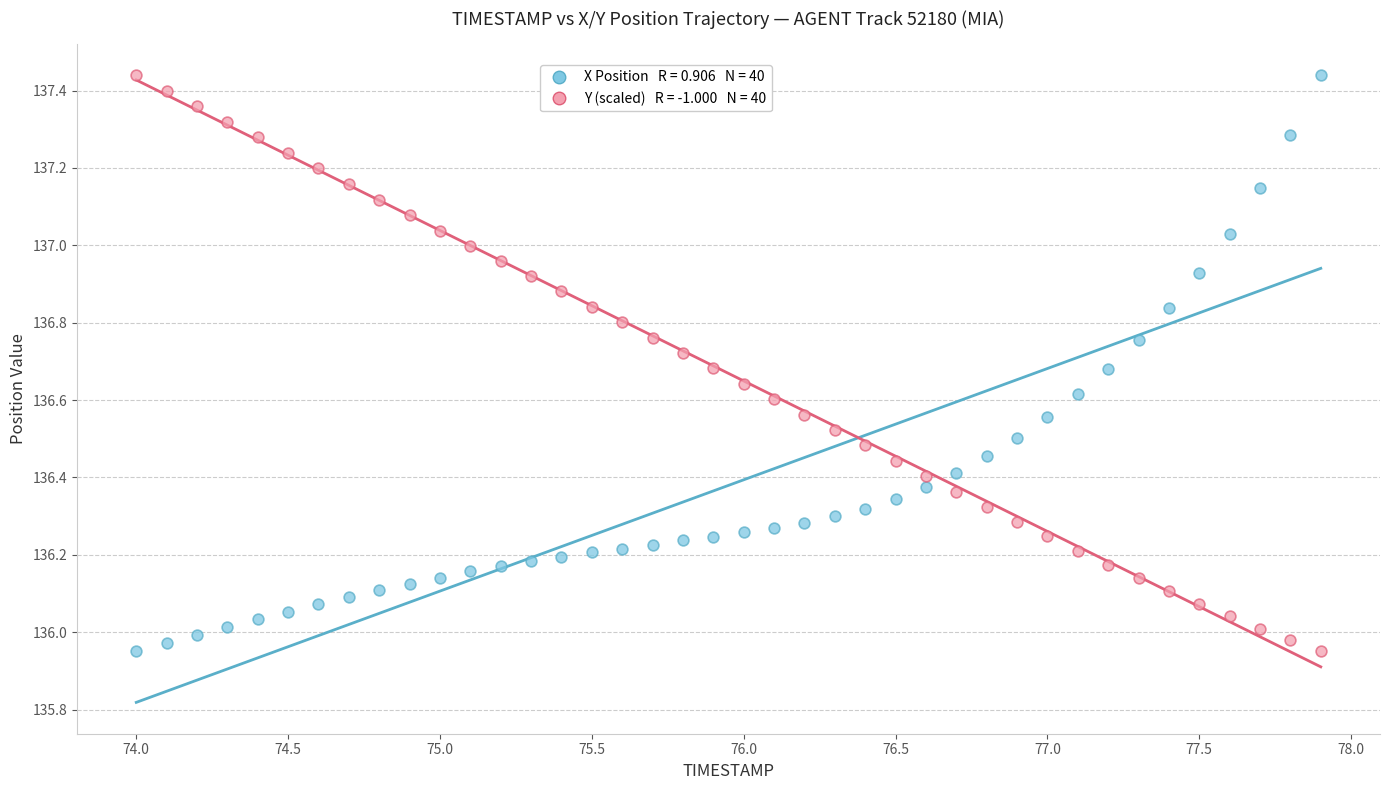

Across all data points, what is the range of Y values (max minus min)?

1.5